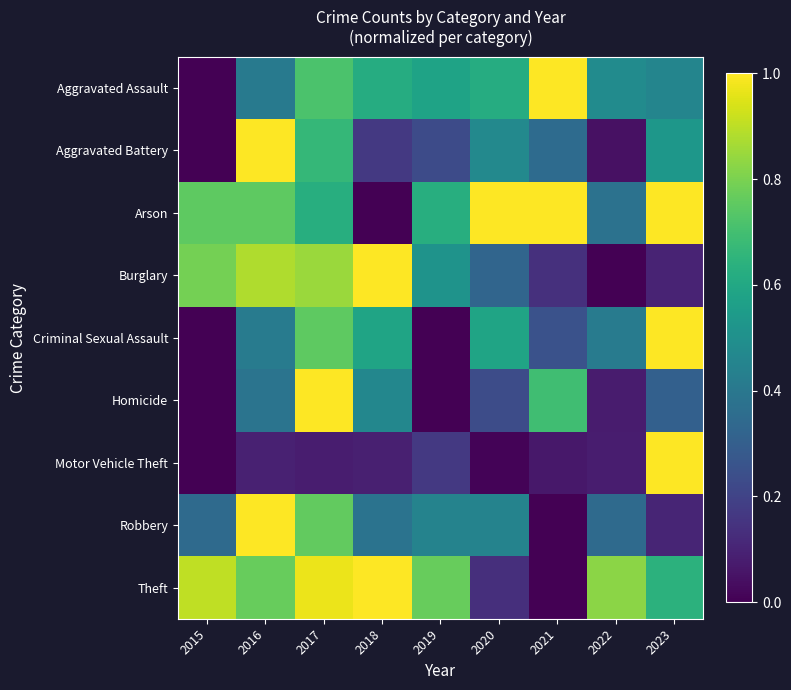

What is the difference between the highest and lowest values at 2019?

0.8